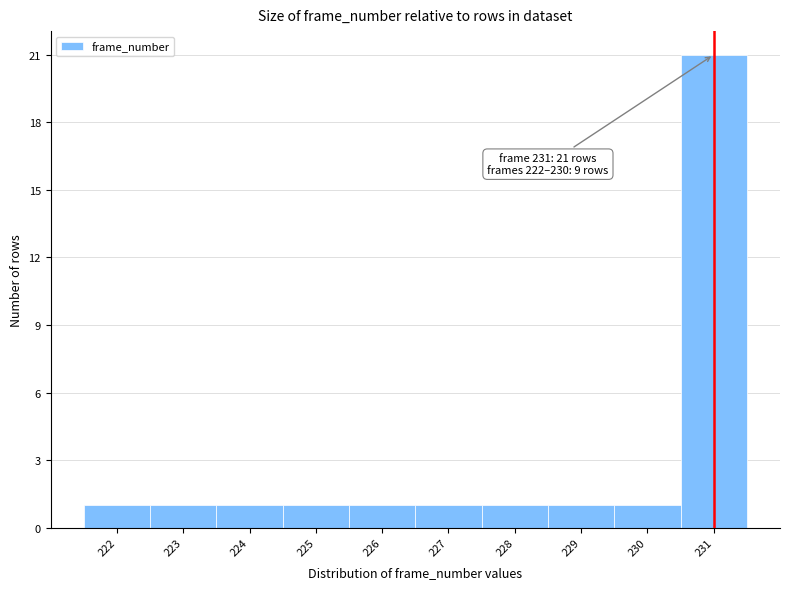

Which range on the x-axis has the tallest bar?

230.5 to 231.5